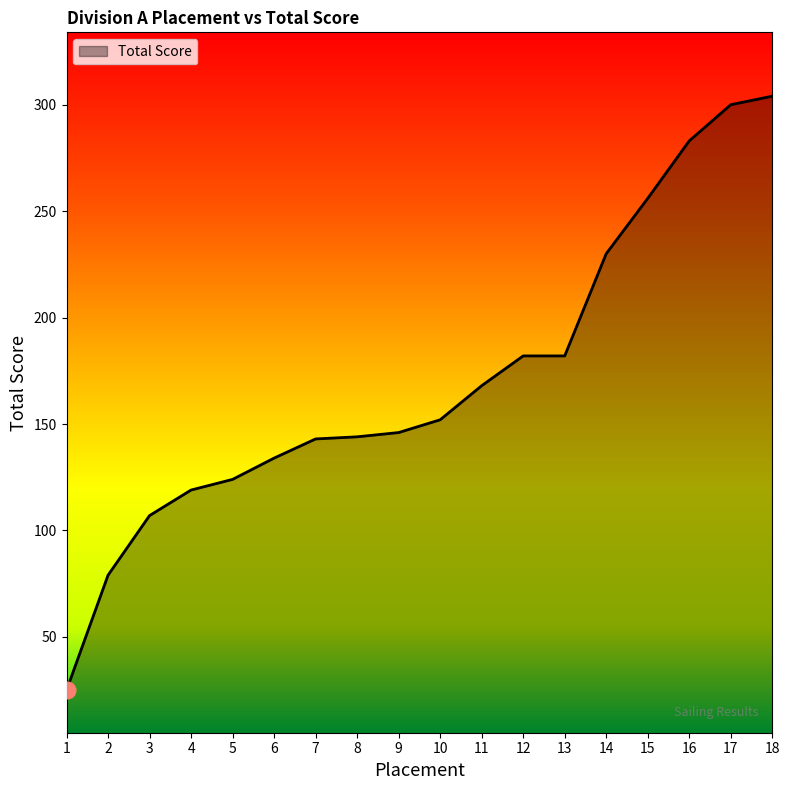

Where is the data nearest to the value 164?

11